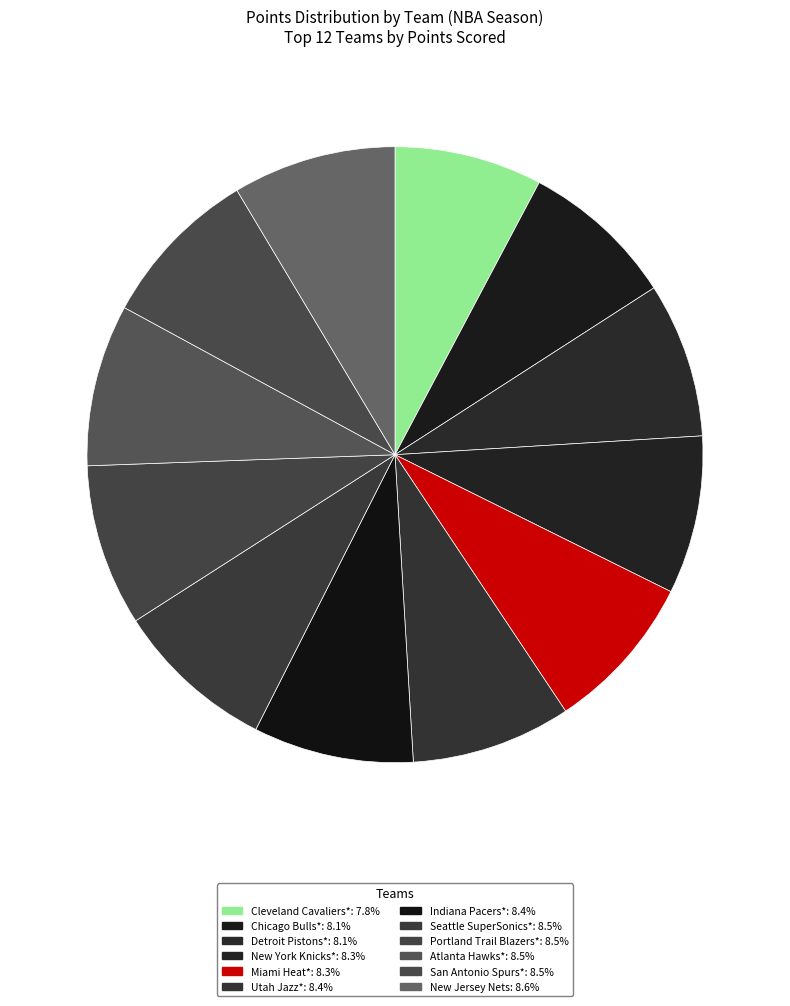

What portion of the pie excludes Utah Jazz*?

91.6%